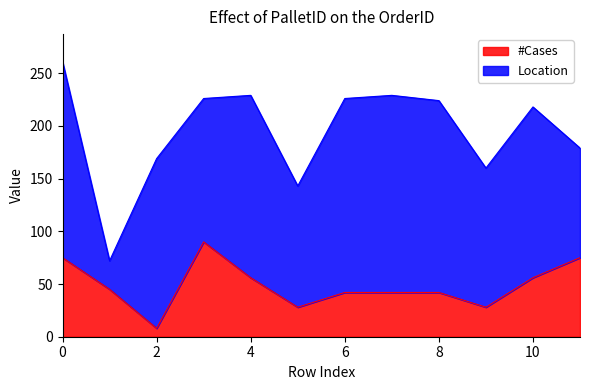

What is the value of the 7th point from the left?

42